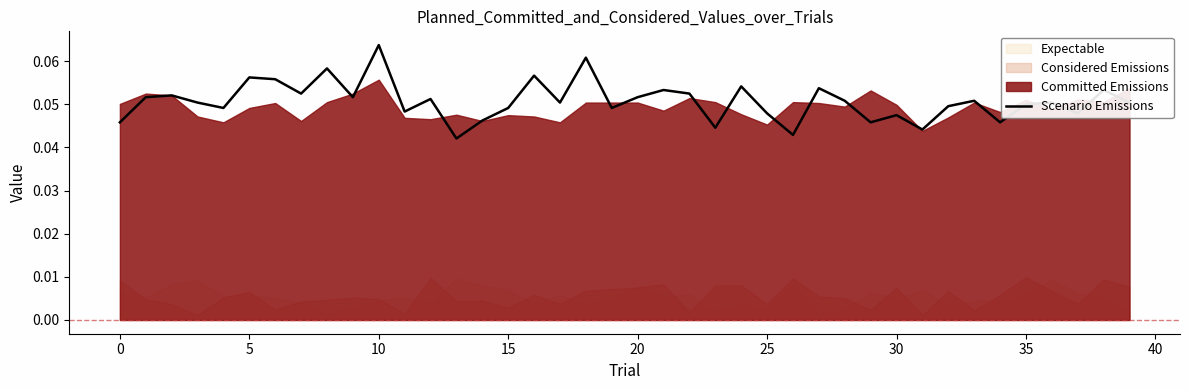

At which label is the value closest to 0?

13